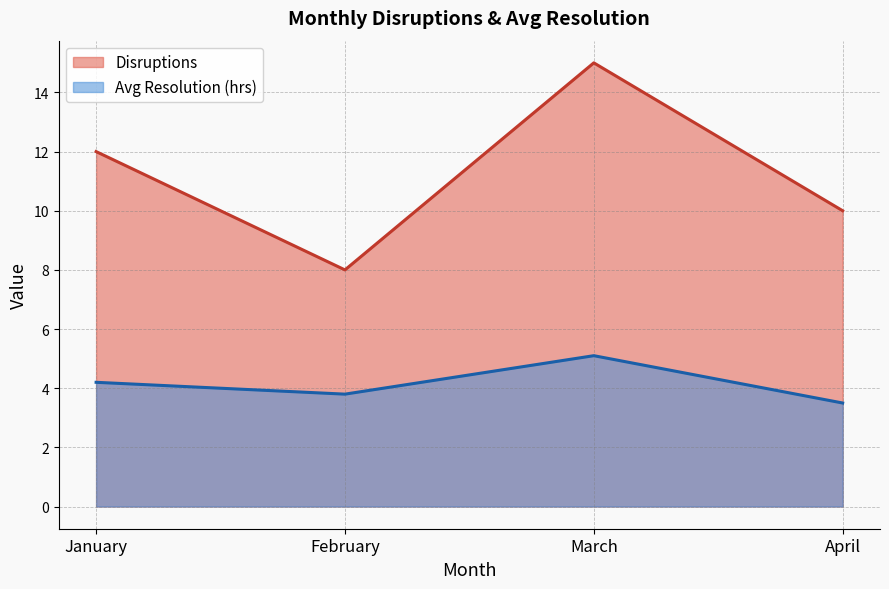

What is the total value across all series at April?

13.5